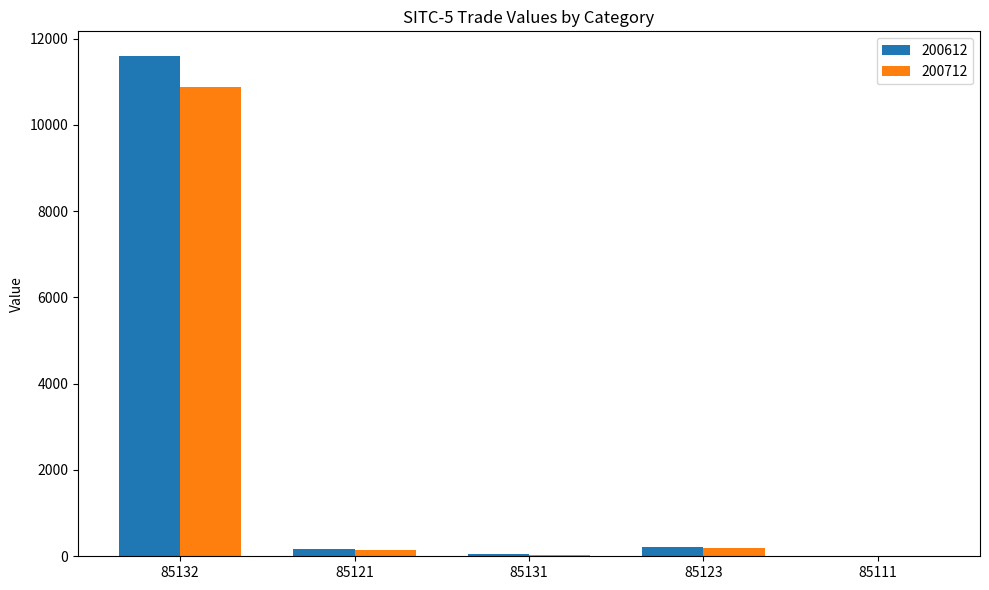

What is the maximum value for 200612?

11588.3